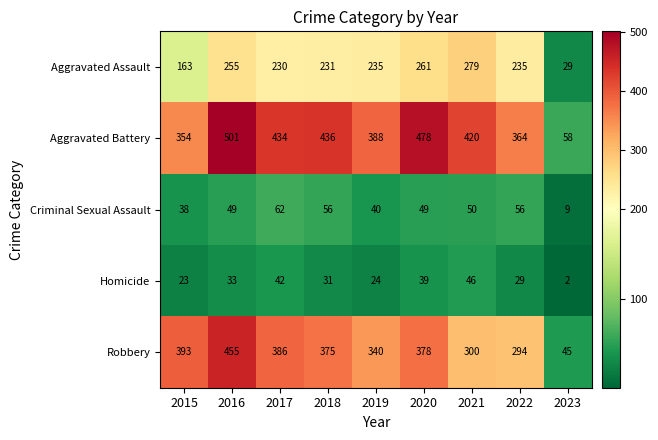

What is the minimum value for Aggravated Assault?

29